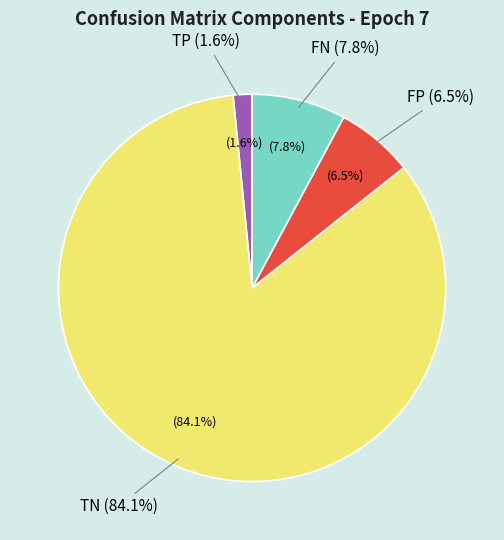

Which category has the smallest portion of the pie?

TP